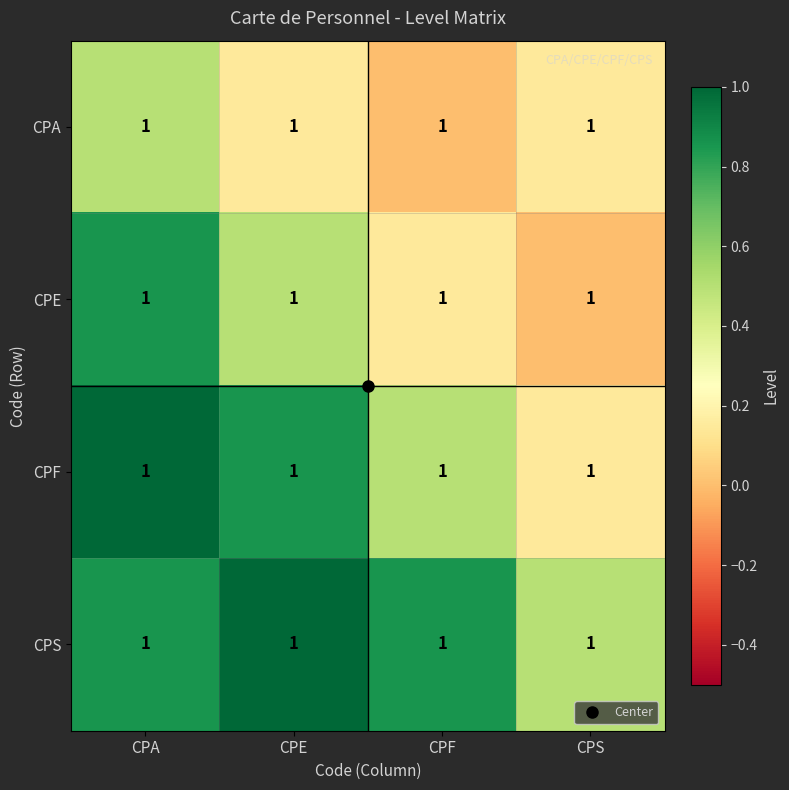

Rank the series by their maximum value, from highest to lowest.

CPF, CPS, CPE, CPA